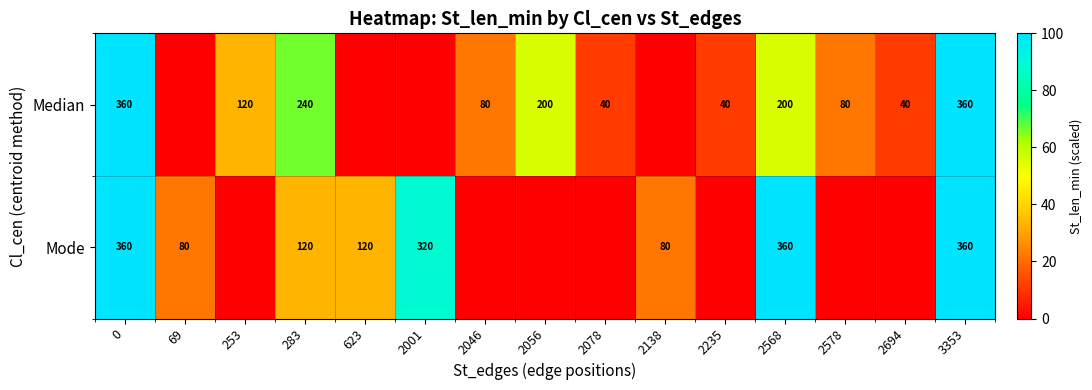

What is the sum of the Median values at 2078 and 2046?

120